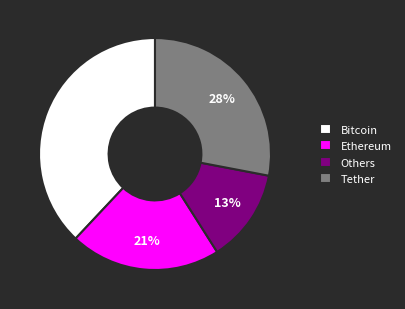

Is the sum of Bitcoin and Others greater than half?

Yes